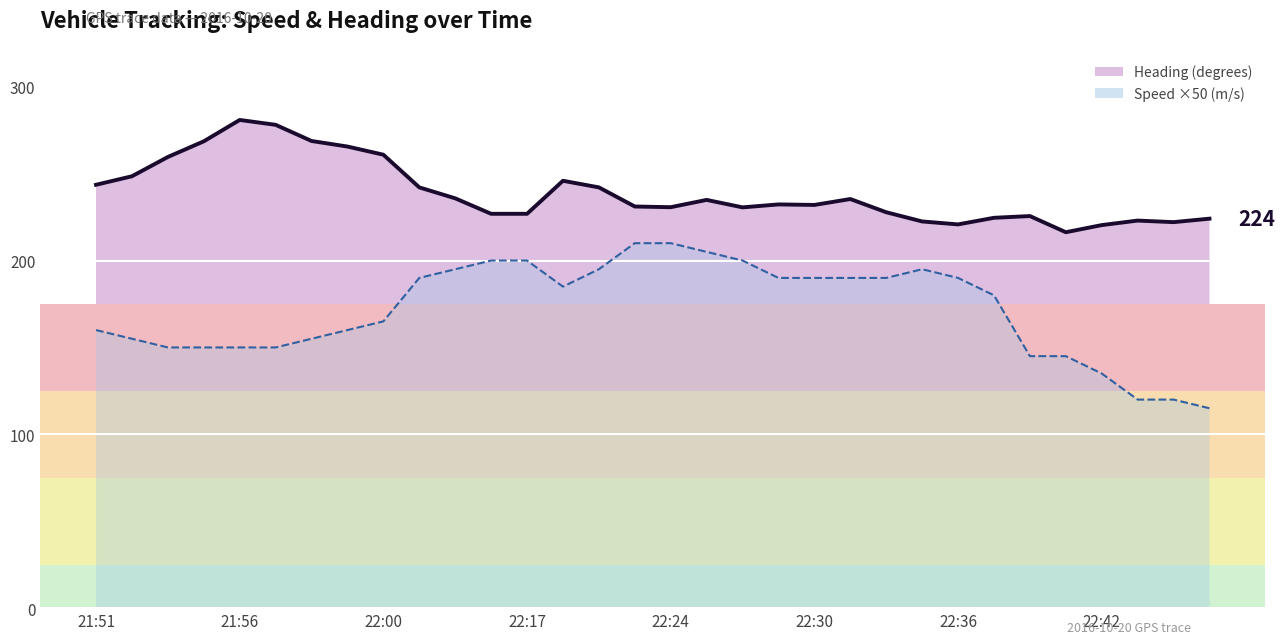

How many interior local valleys does the Speed ×50 (m/s) series have?

1